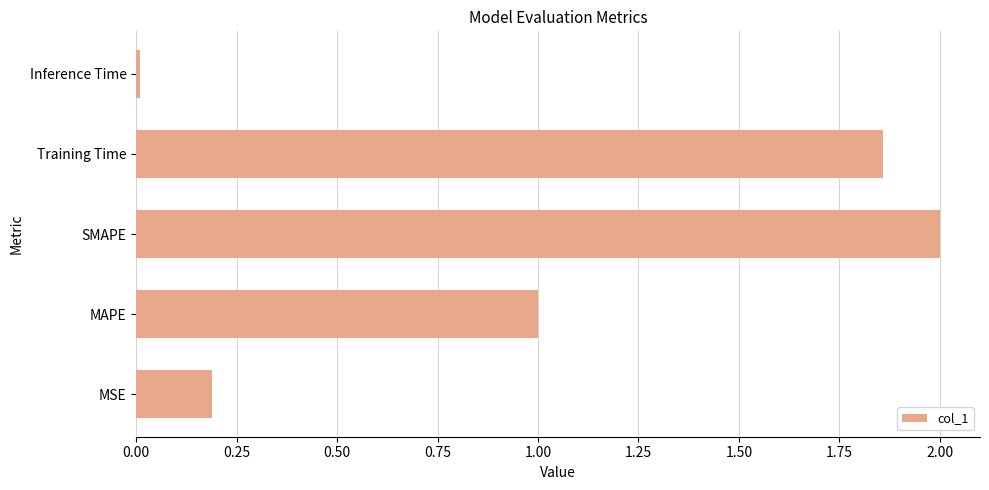

What is the change in value from MSE to Training Time?

+1.7